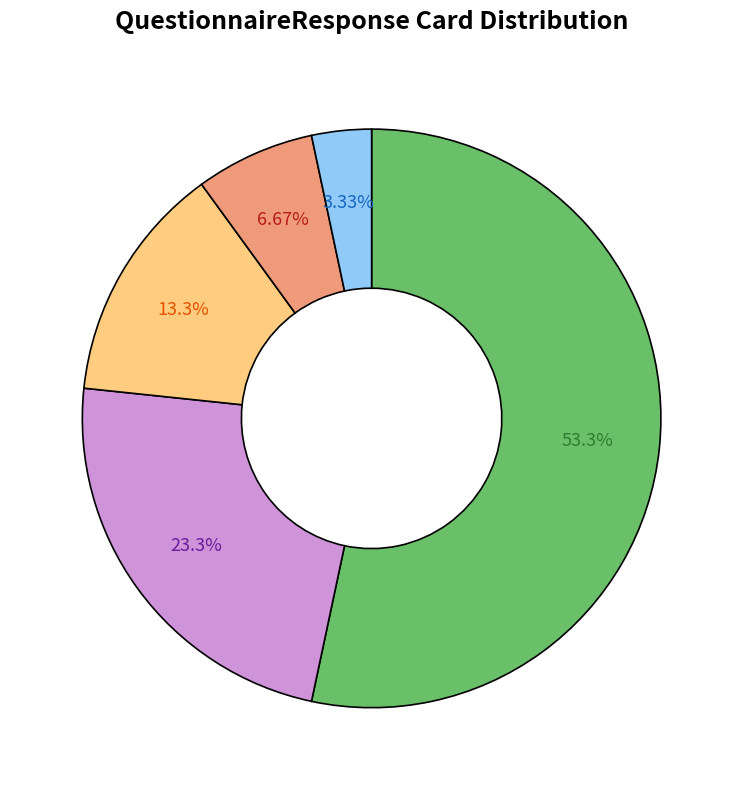

Is there a majority slice in this chart?

Yes